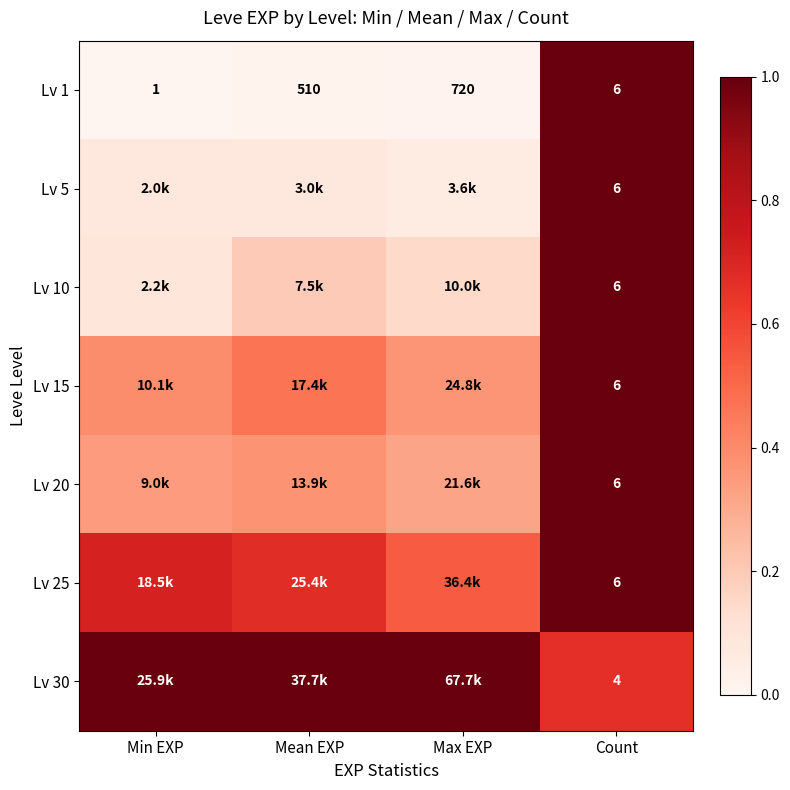

Which category has the lowest value in the Lv 1 series?

Min EXP